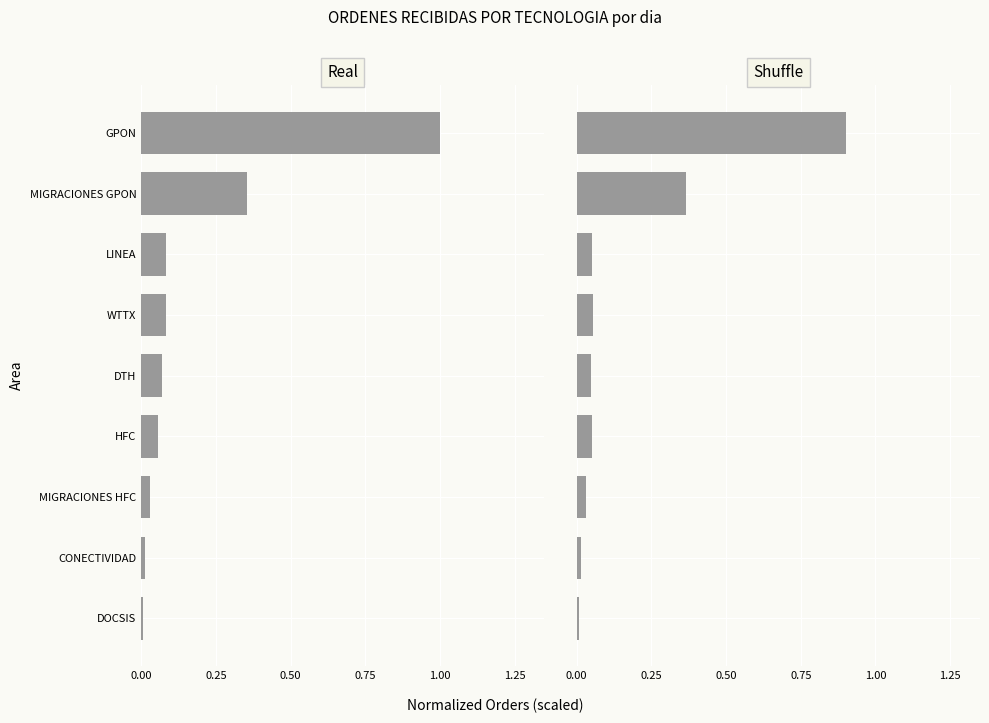

Does the chart contain any negative values?

No